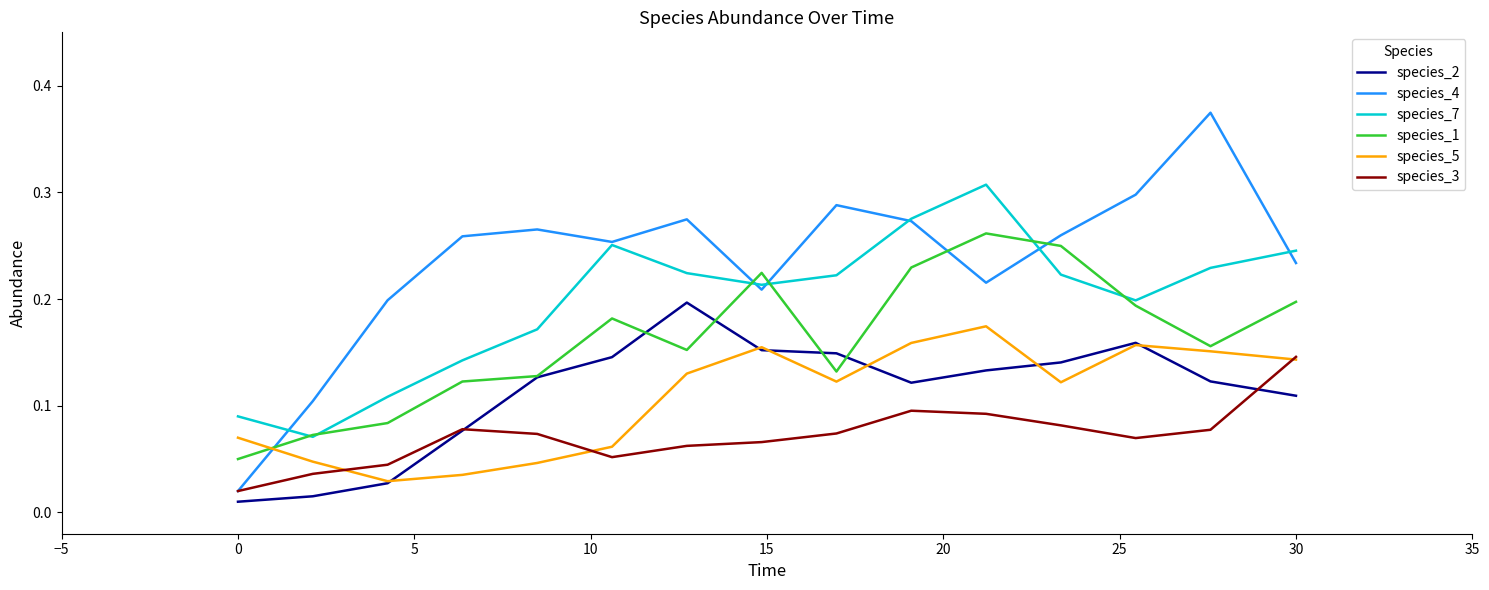

Which series has the widest spread of values?

species_4